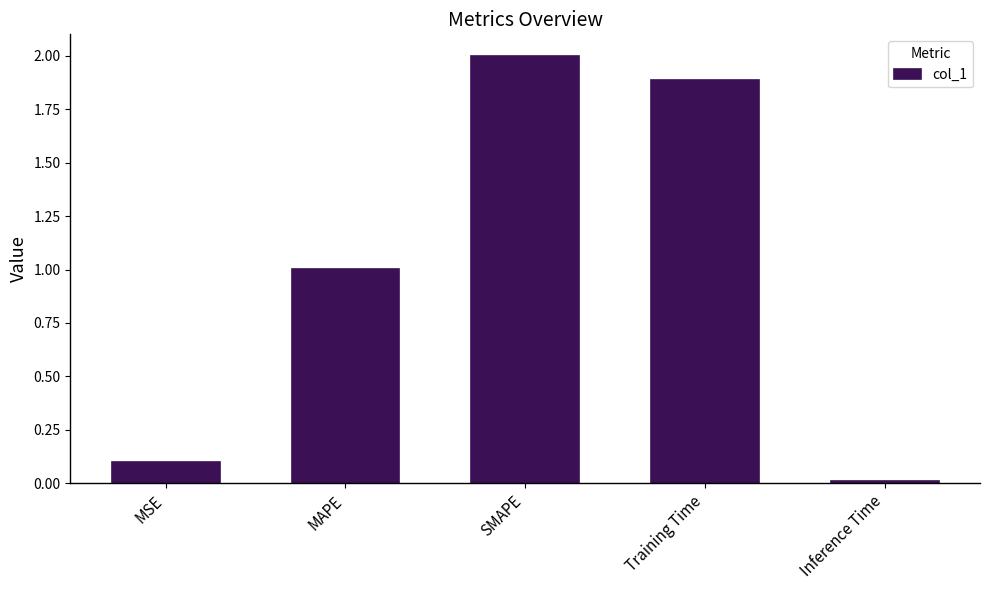

The chart shows a value of 0.1 at MSE. True or false?

True